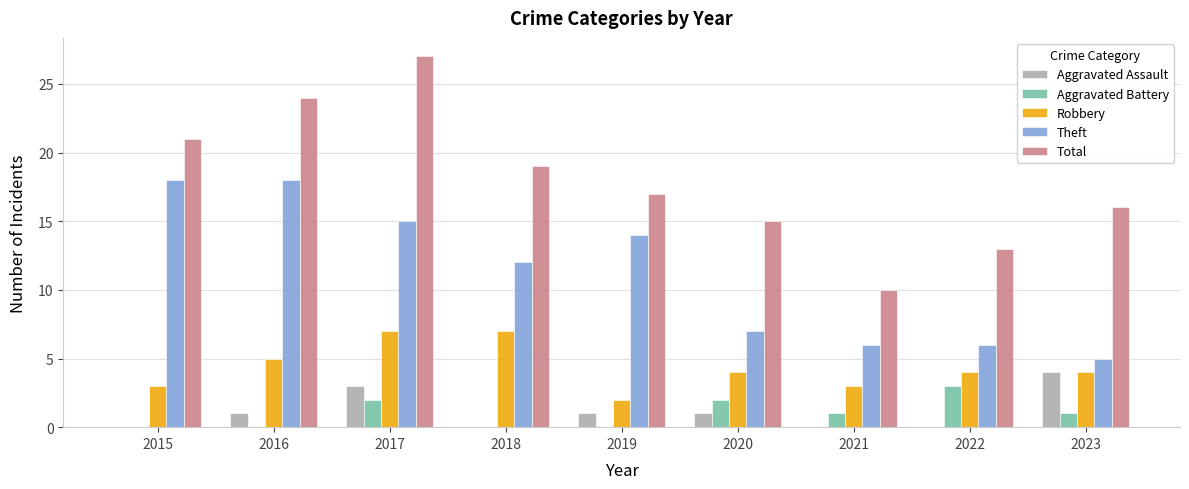

Read the Aggravated Battery value at 2020.

2